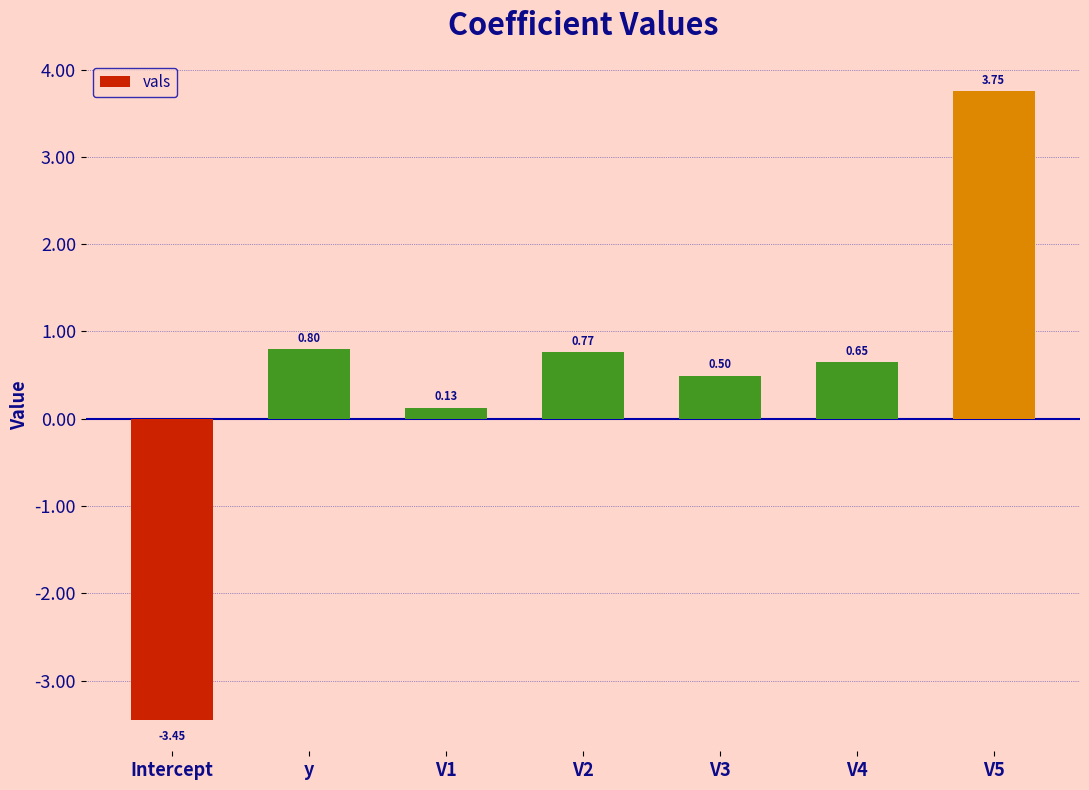

List the labels in order of value, largest first.

V5, y, V2, V4, V3, V1, Intercept